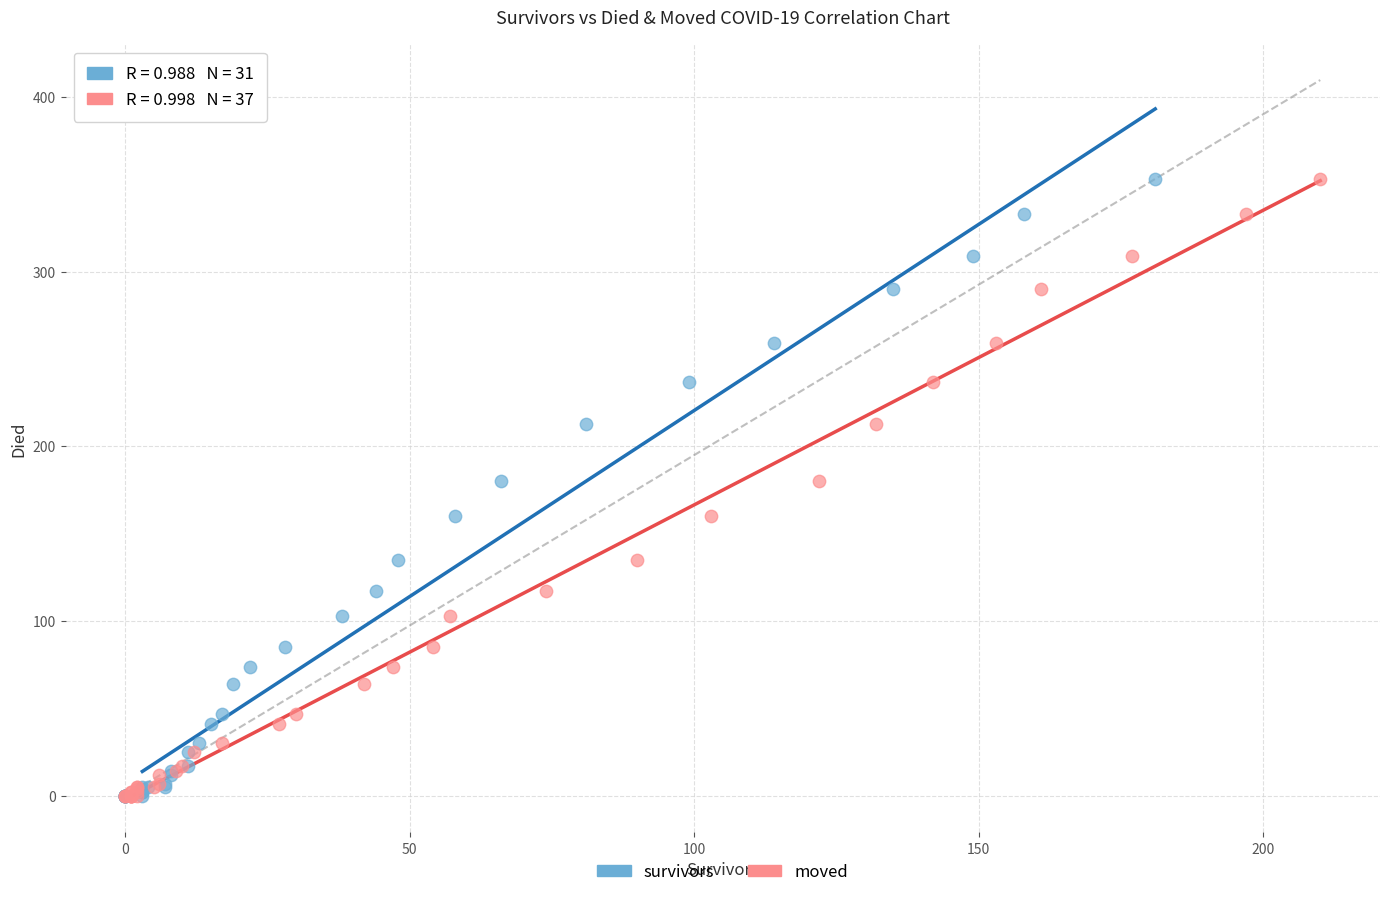

What are all the series names shown in the legend?

survivors, moved